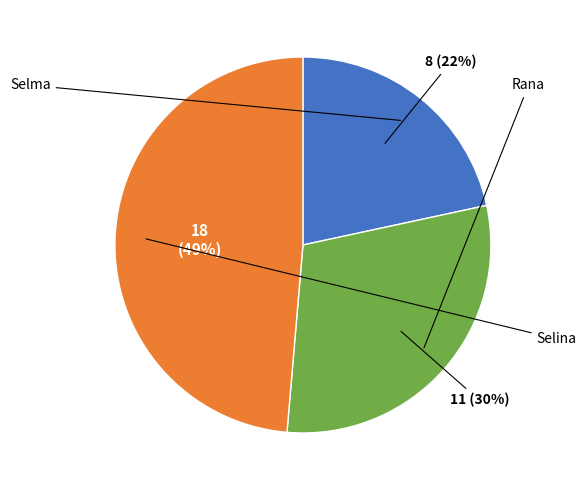

How many slices are in this pie chart?

3